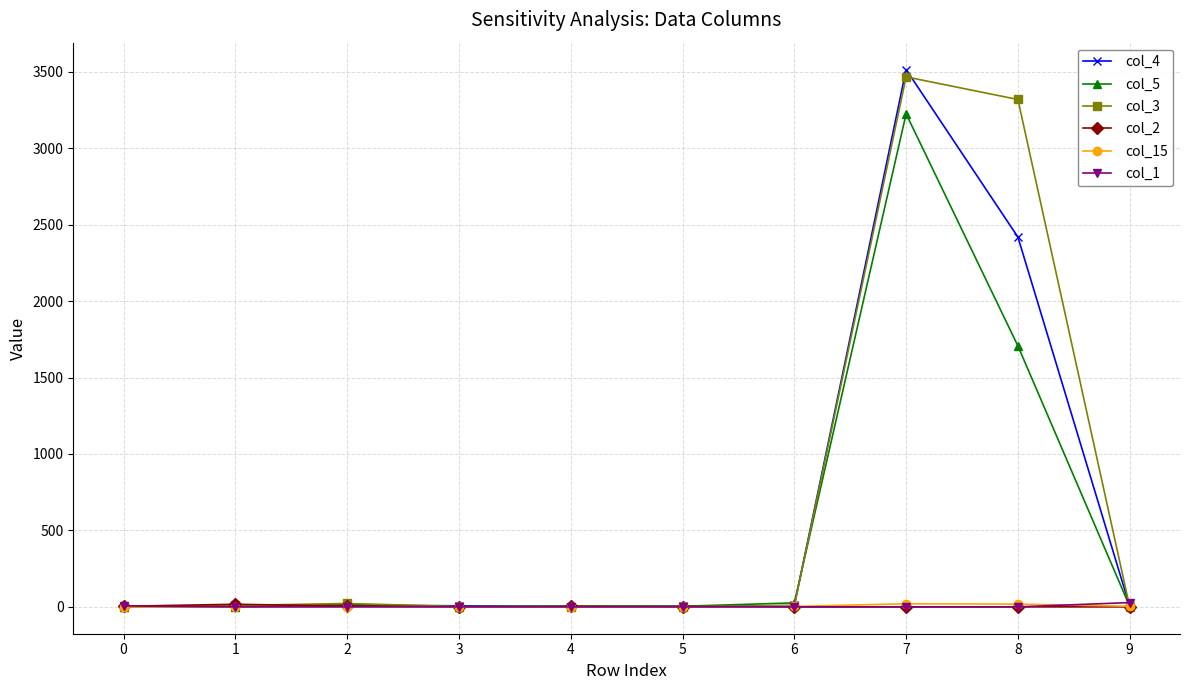

How many distinct data groups are displayed?

6